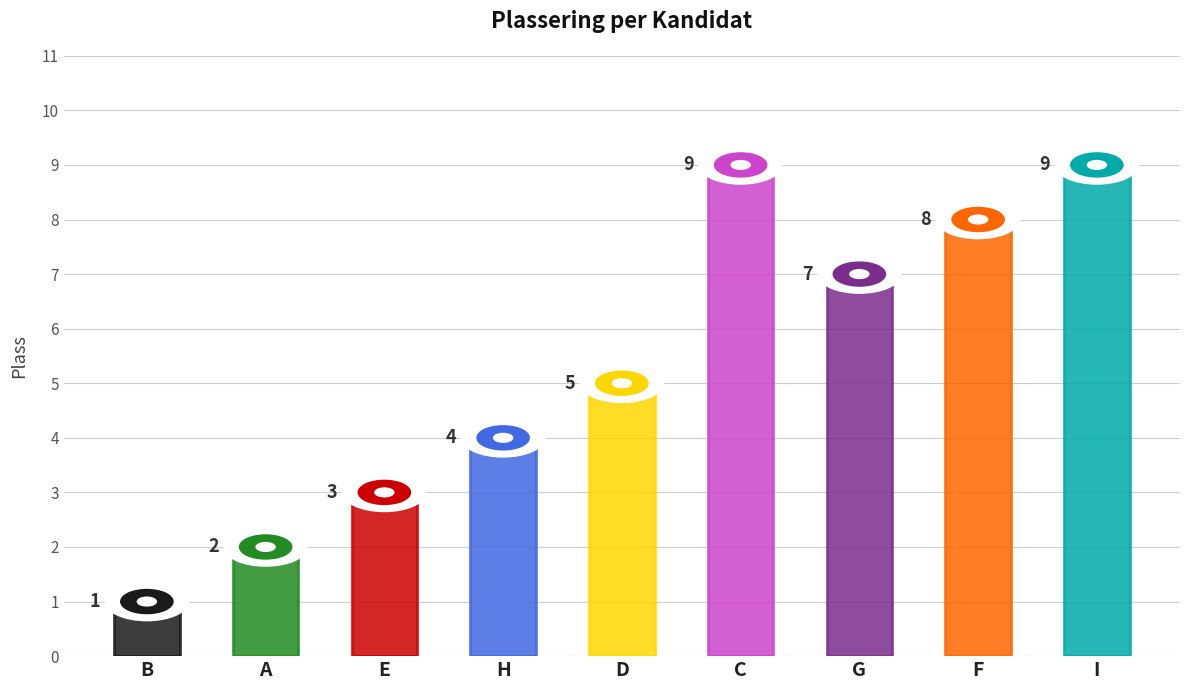

What is the change in value from F to I?

+1